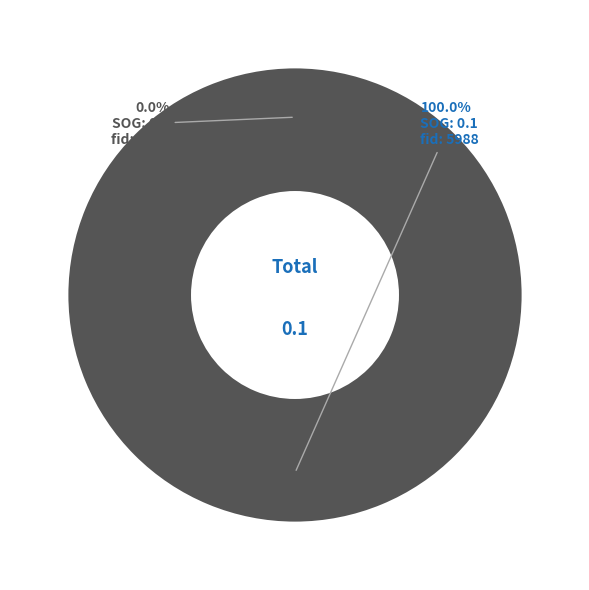

Between 5988 and 6347, which is larger?

5988